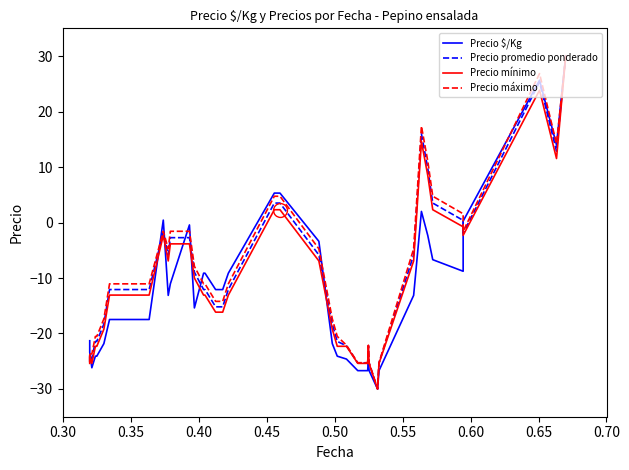

How many data points does each series have?

40